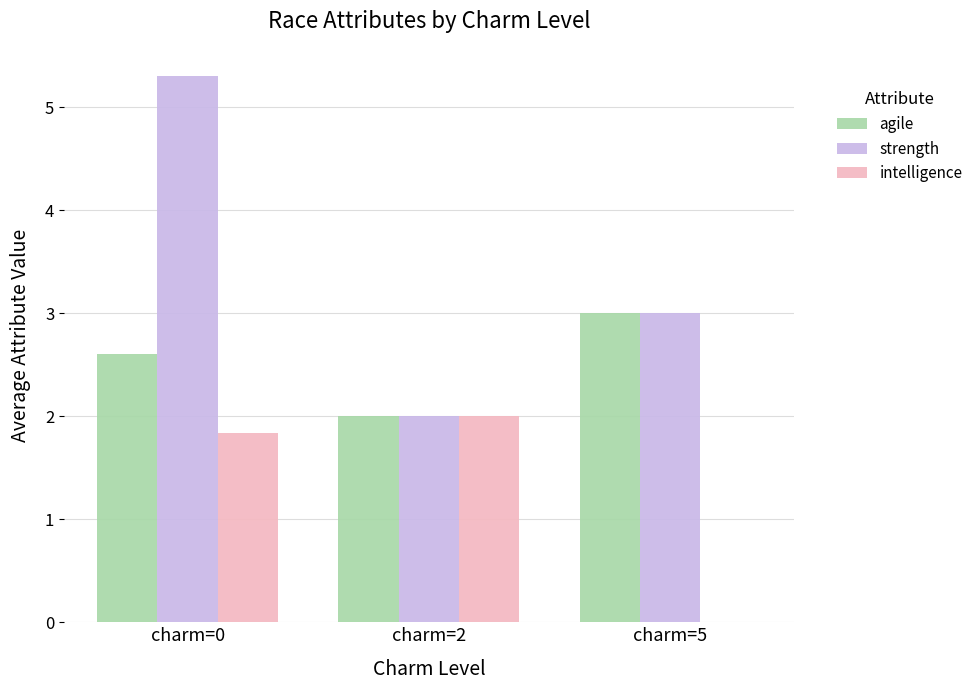

Where is intelligence nearest to the value 1?

charm=0